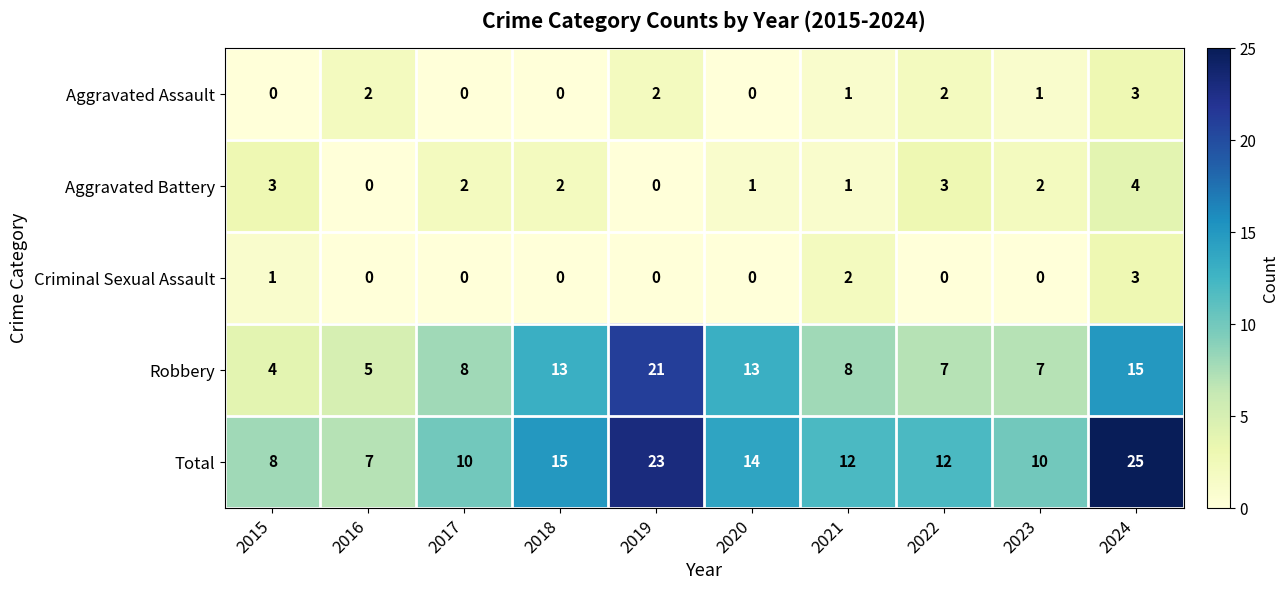

The value of Aggravated Assault at 2016 is 3. True or false?

False